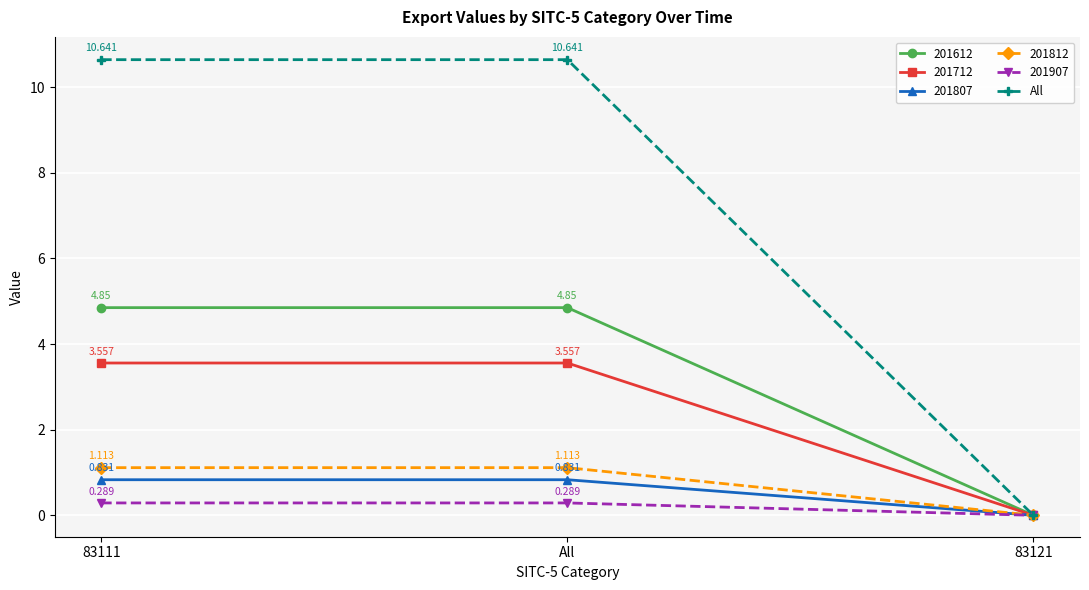

Is the value of 201712 at All greater than the value of 201907 at All?

Yes